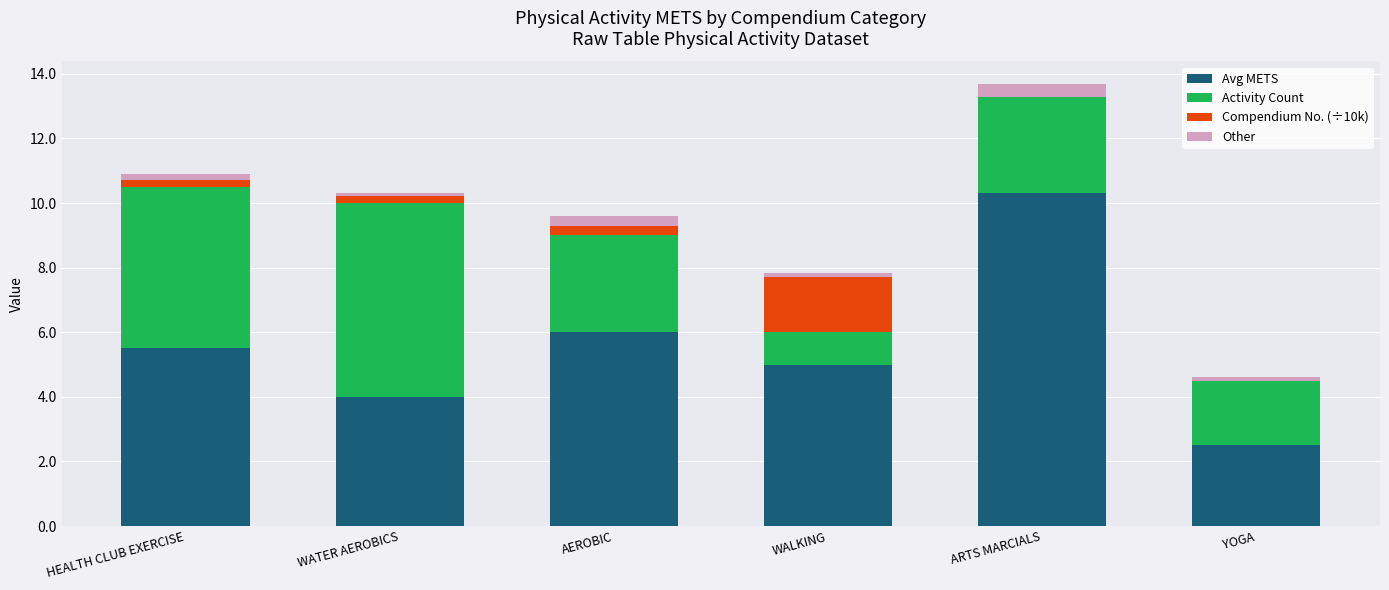

What is the maximum value for Avg METS?

10.3